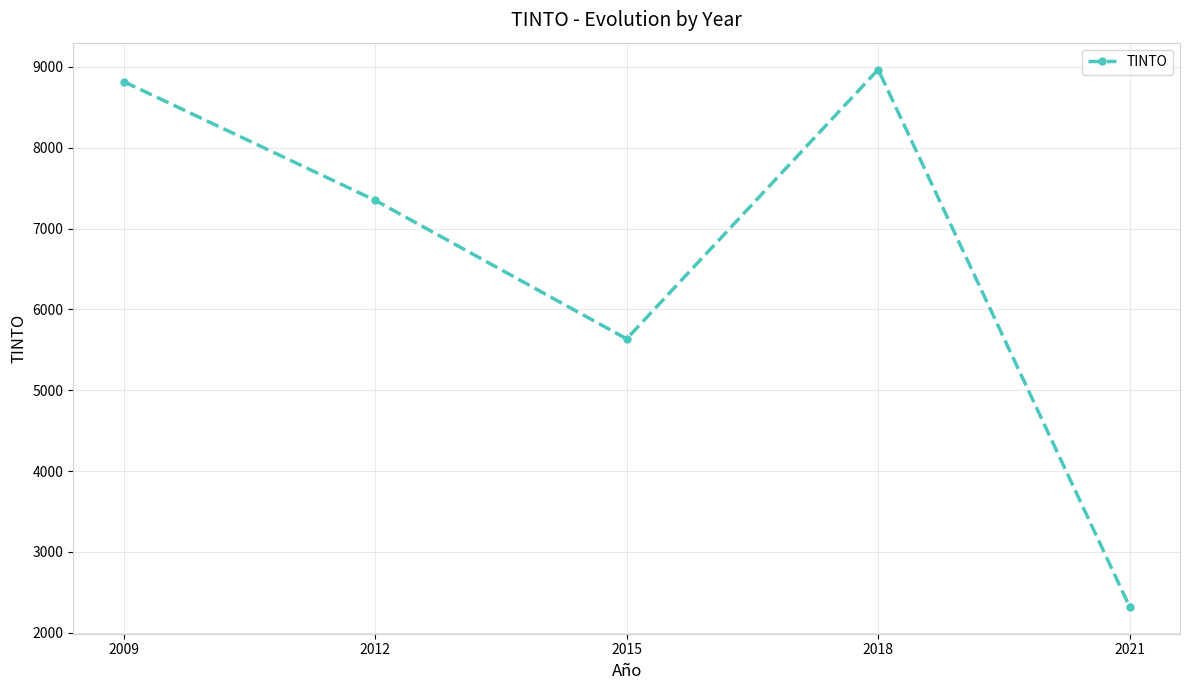

How many series are shown in this chart?

1